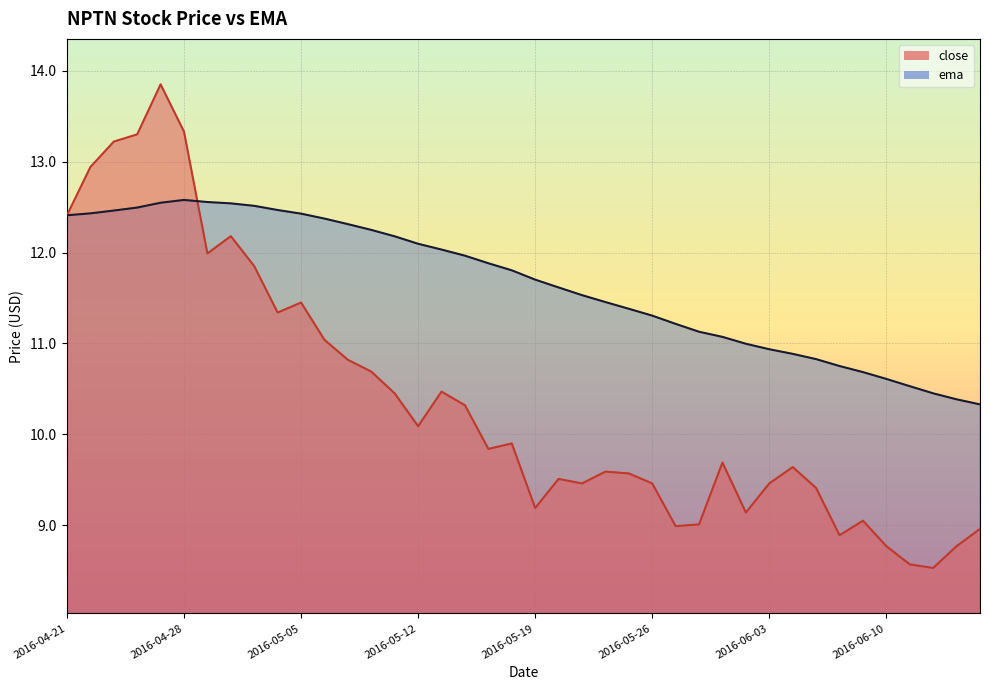

What are all the series names shown in the legend?

close, ema